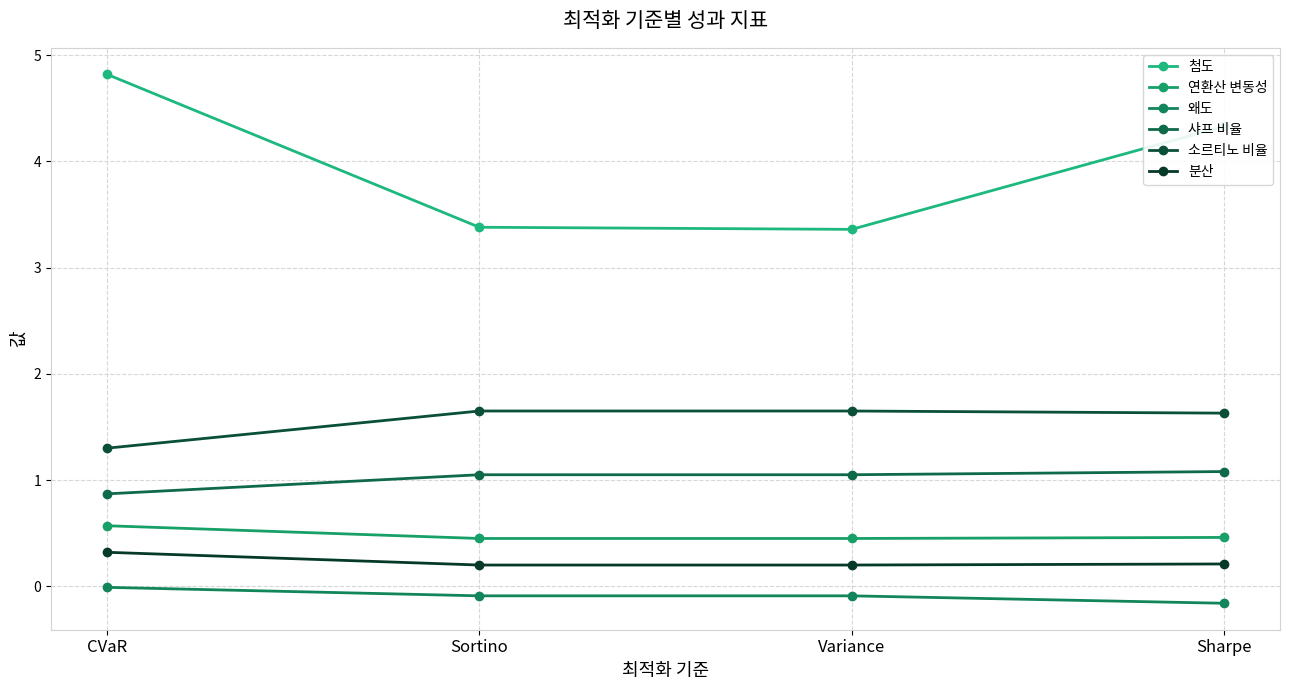

List the series in order of their peak value, highest first.

첨도, 소르티노 비율, 샤프 비율, 연환산 변동성, 분산, 왜도